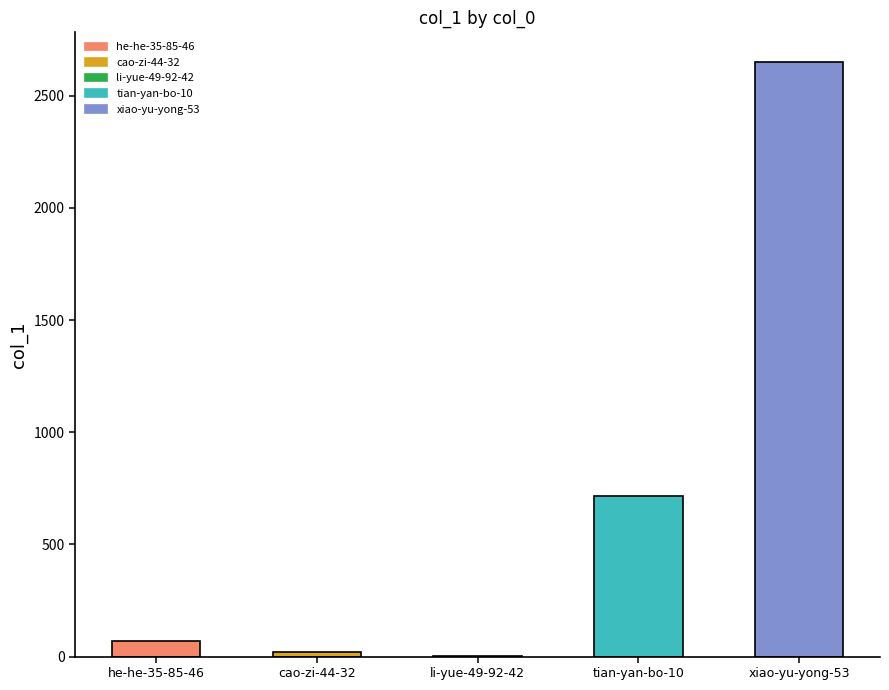

Are the bars grouped side by side (vs. stacked)?

No